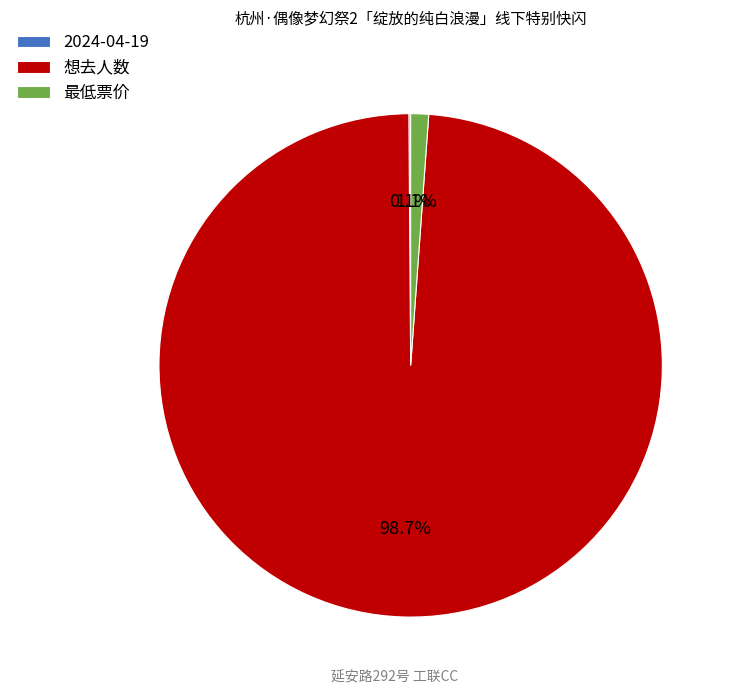

What is the total percentage of 想去人数 and 最低票价?

99.9%